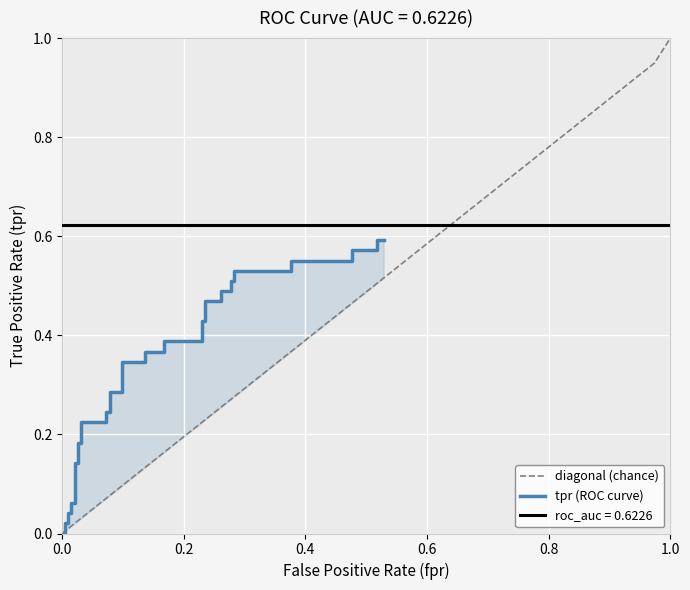

At which label does diagonal (chance) reach its peak?

1.0